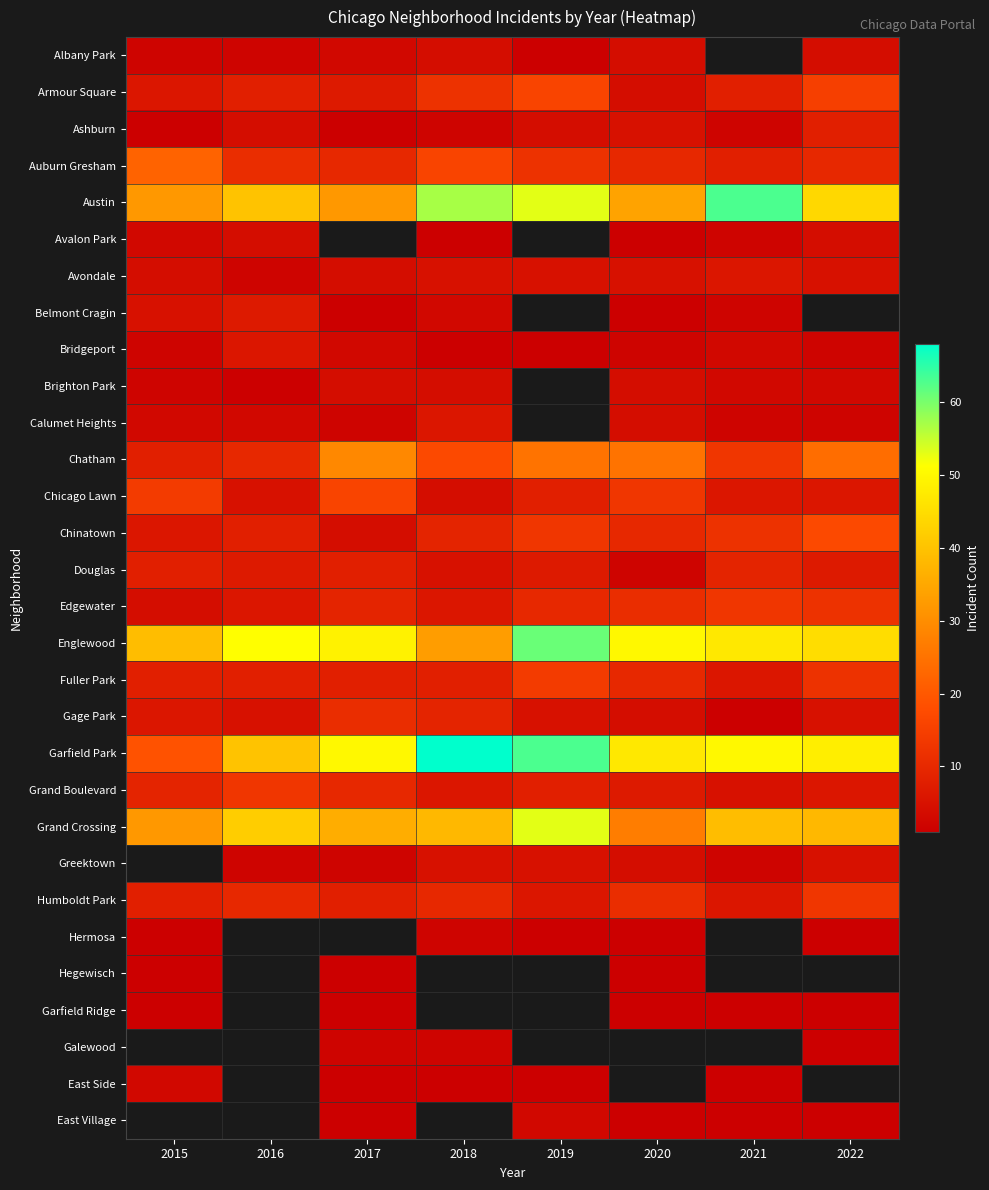

Which series has the widest spread of values?

Garfield Park